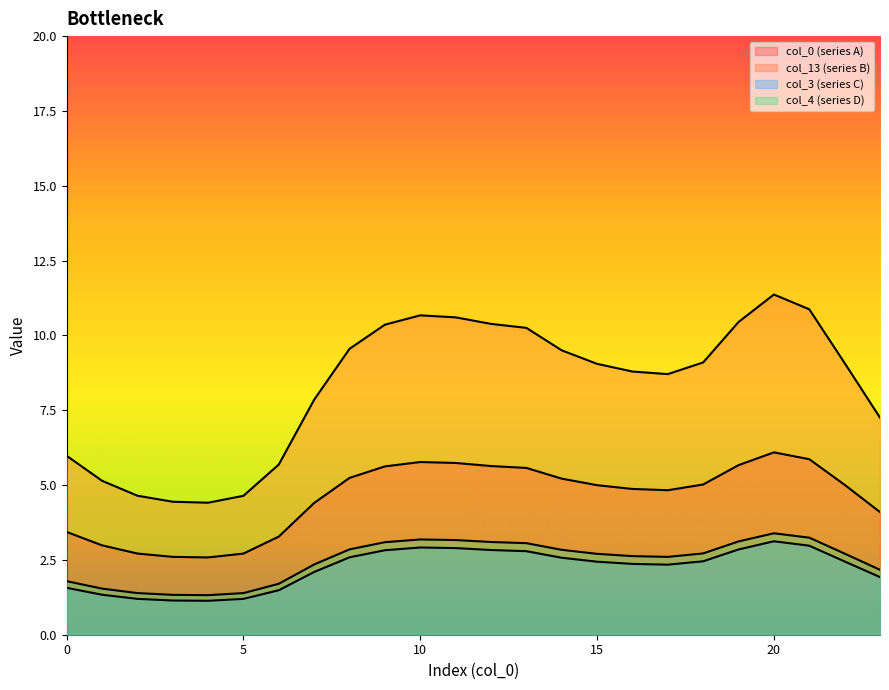

Which category has the lowest value in the col_0 series?

4